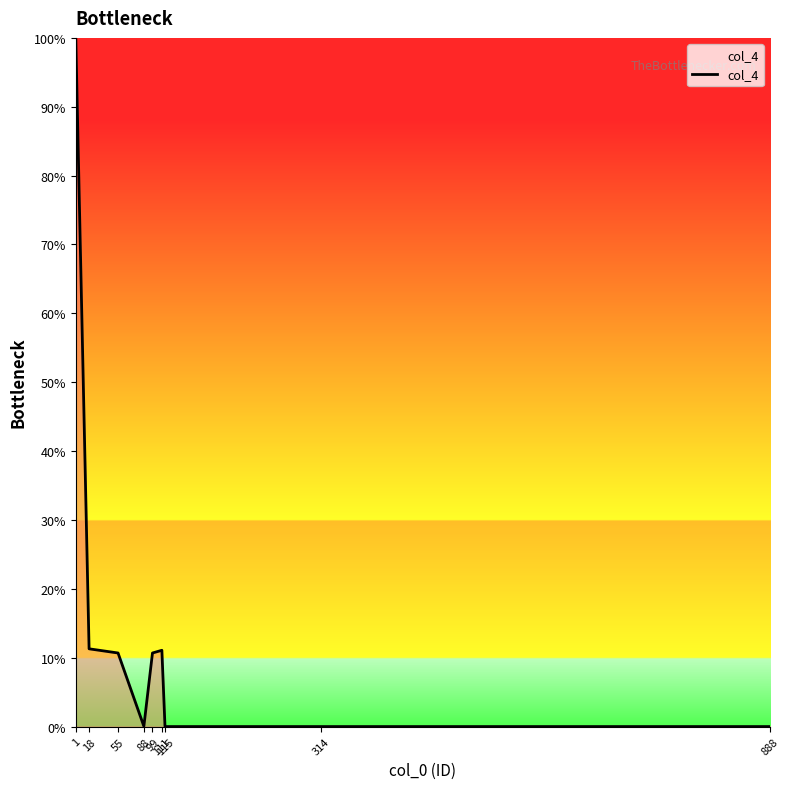

True or false: the data shows 0.0 at 888.

True